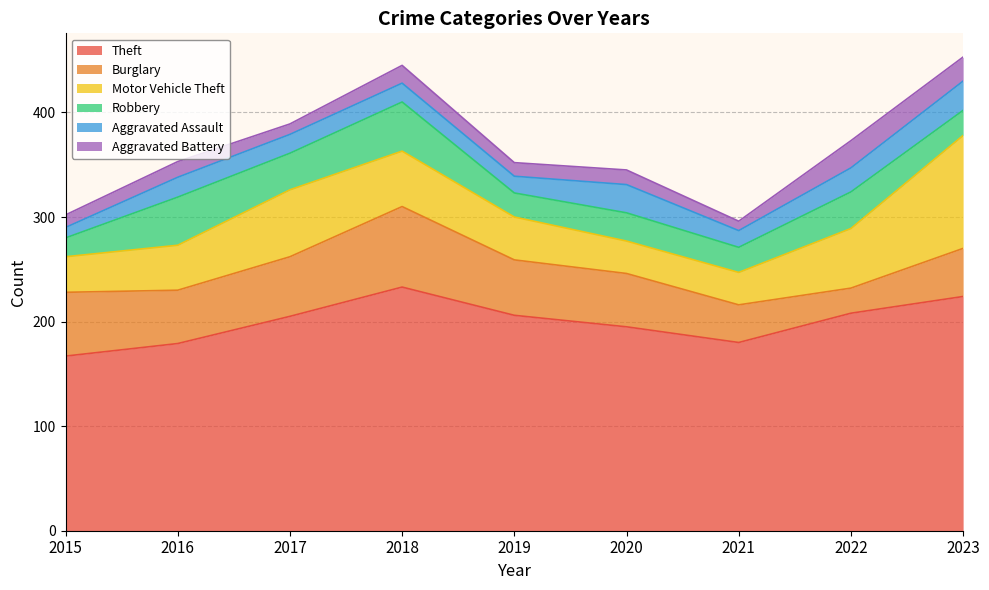

What is the difference between the Aggravated Assault values at 2018 and 2020?

9